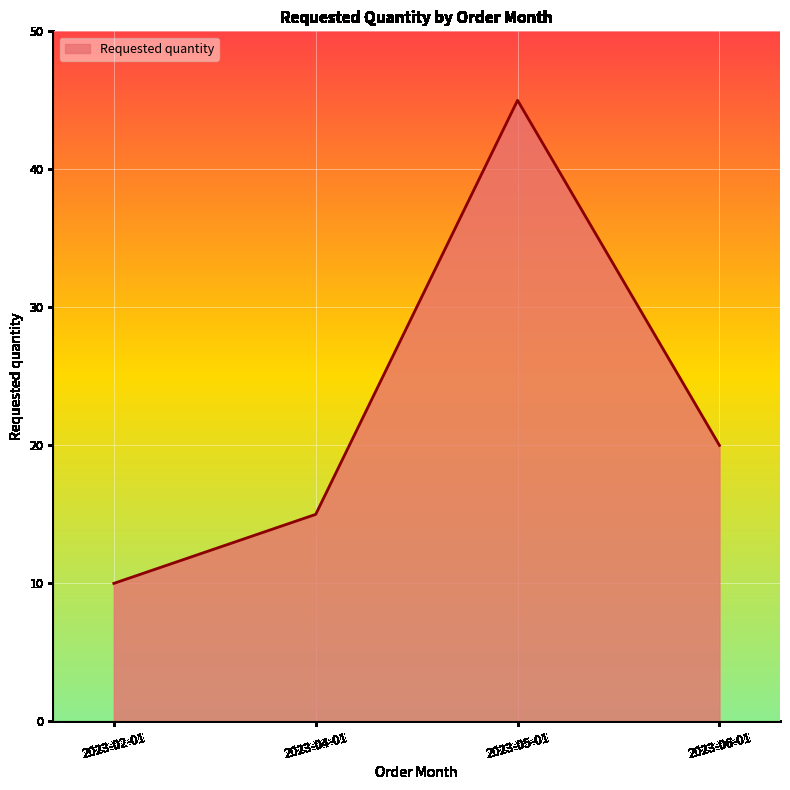

What is the change in value from 2023-02-01 to 2023-04-01?

+5